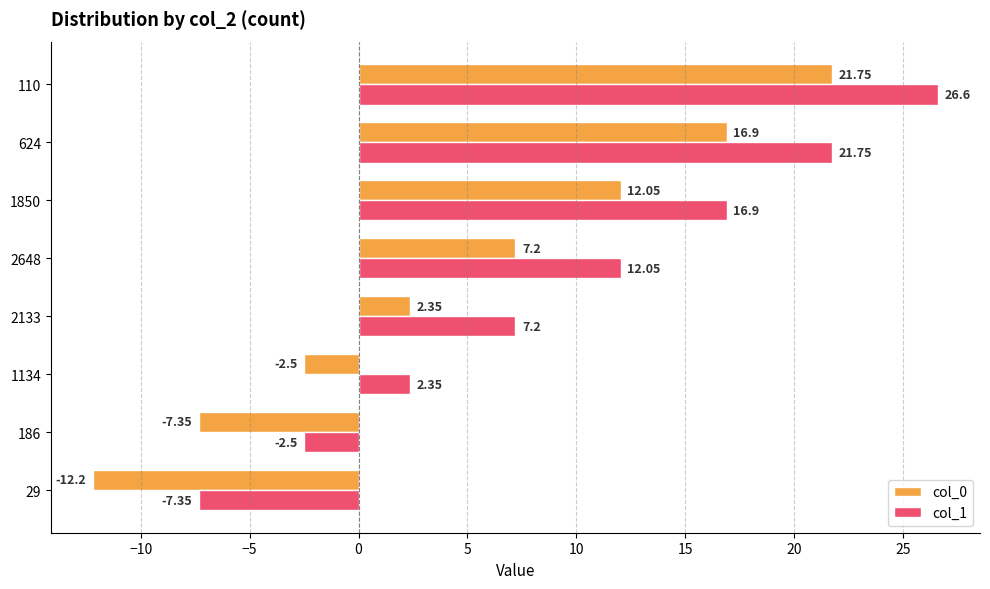

List the labels in order of col_0 value, smallest first.

29, 186, 1134, 2133, 2648, 1850, 624, 110